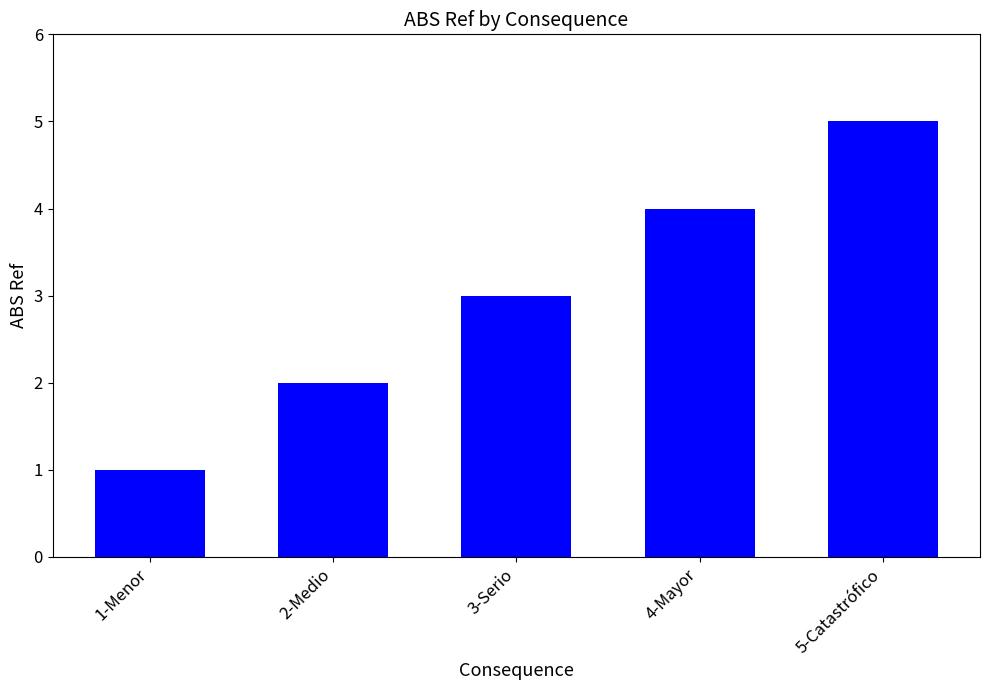

Rank the categories by value from lowest to highest.

1-Menor, 2-Medio, 3-Serio, 4-Mayor, 5-Catastrófico